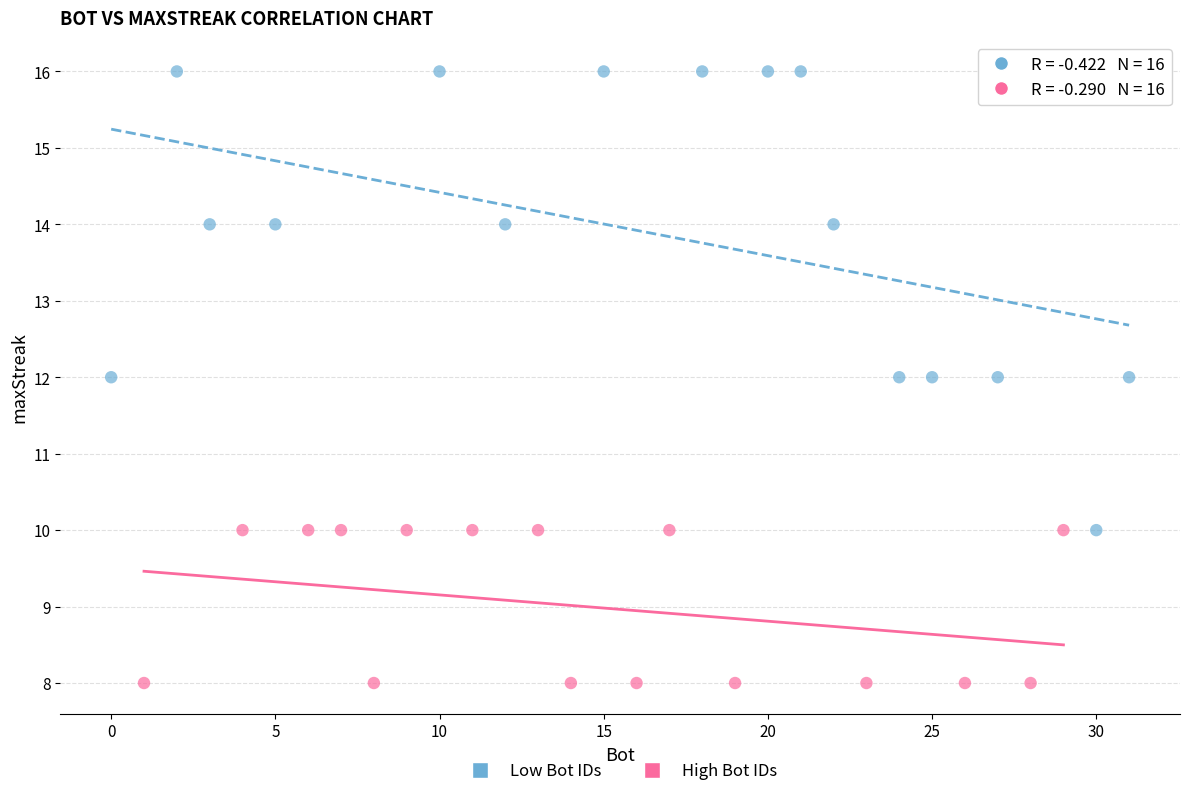

Which series reaches the maximum Y coordinate?

Low Bot IDs